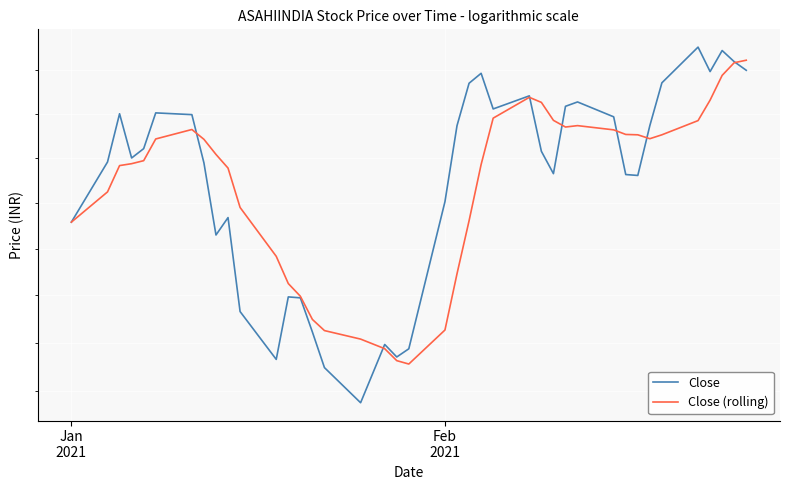

Rank the series by their average value, from highest to lowest.

Close, Close (rolling)